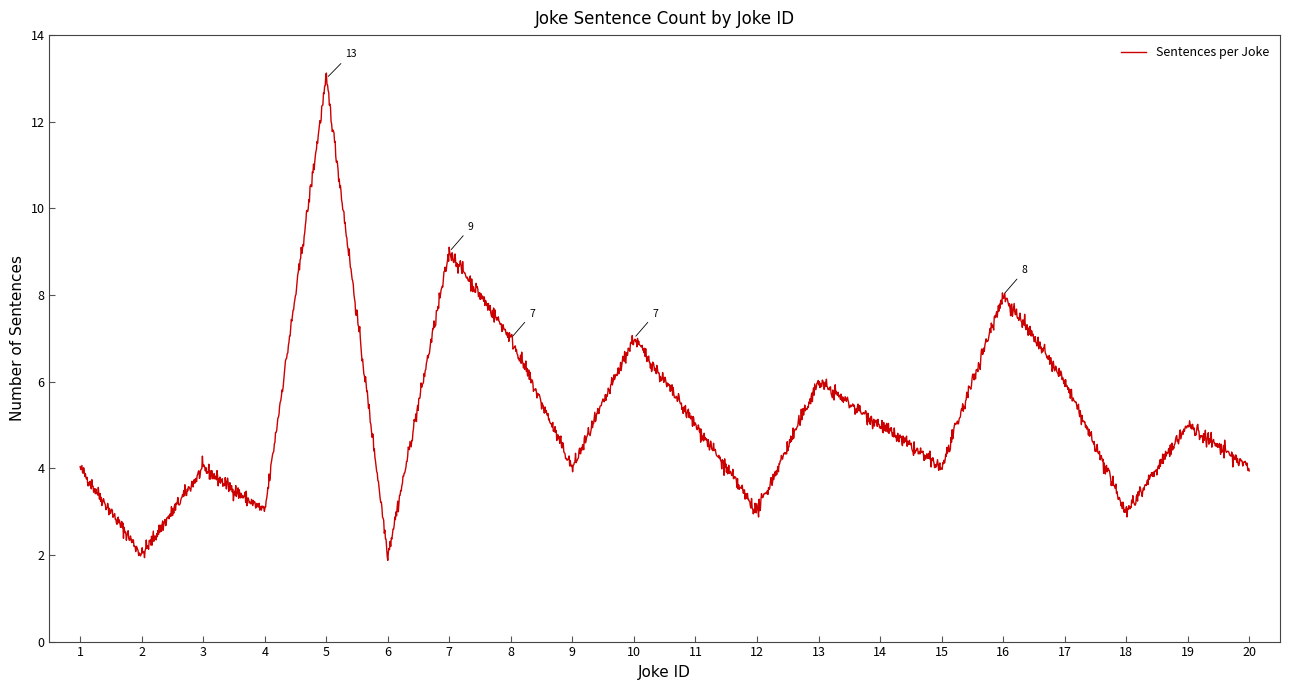

What is the minimum value shown in the chart?

1.9